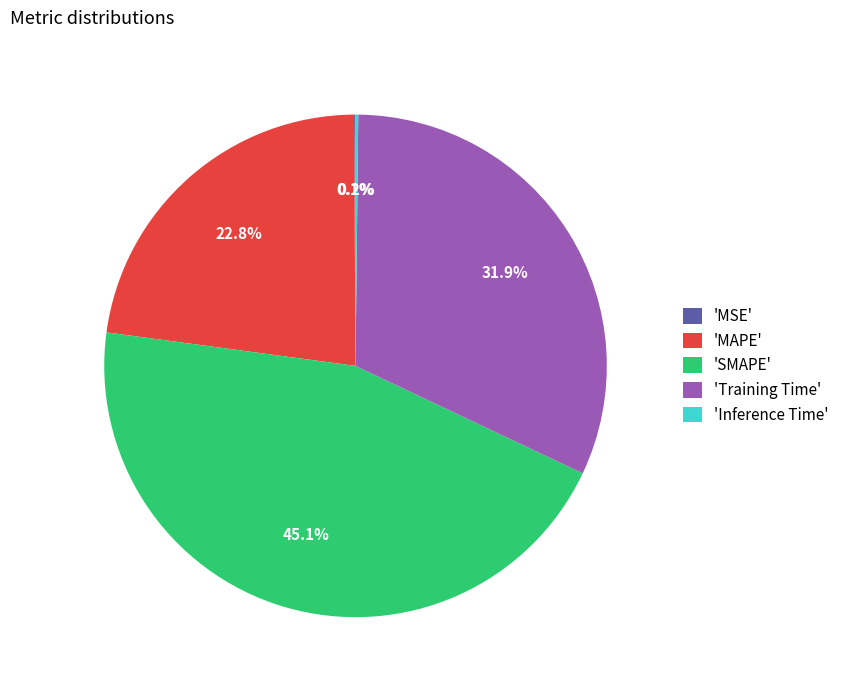

To the nearest percent, what is the difference between the largest and smallest slice percentages?

45%